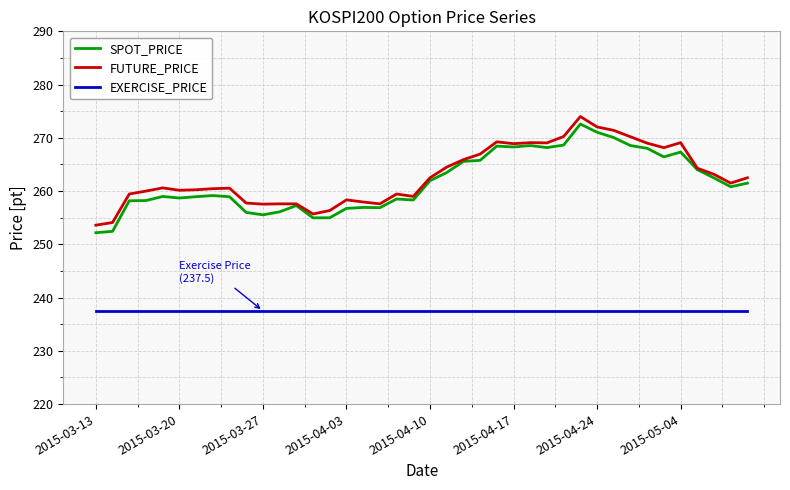

True or false: EXERCISE_PRICE and SPOT_PRICE intersect in this chart.

False